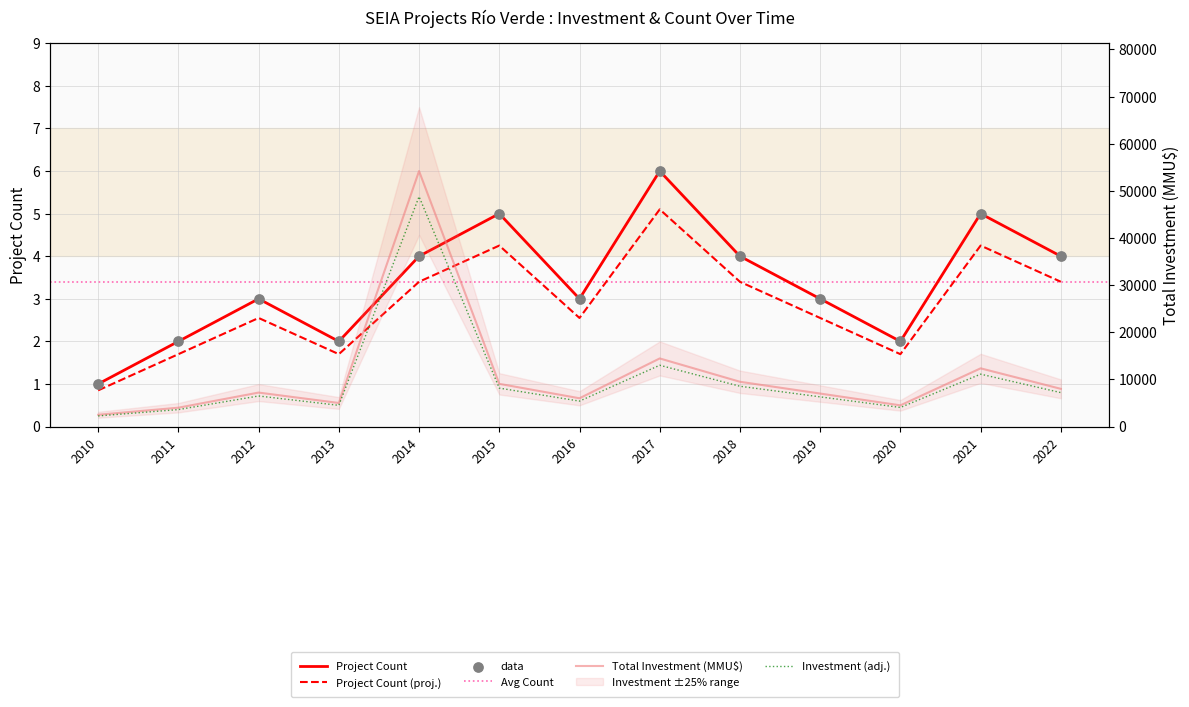

At which category is the sum across all series the highest?

2014